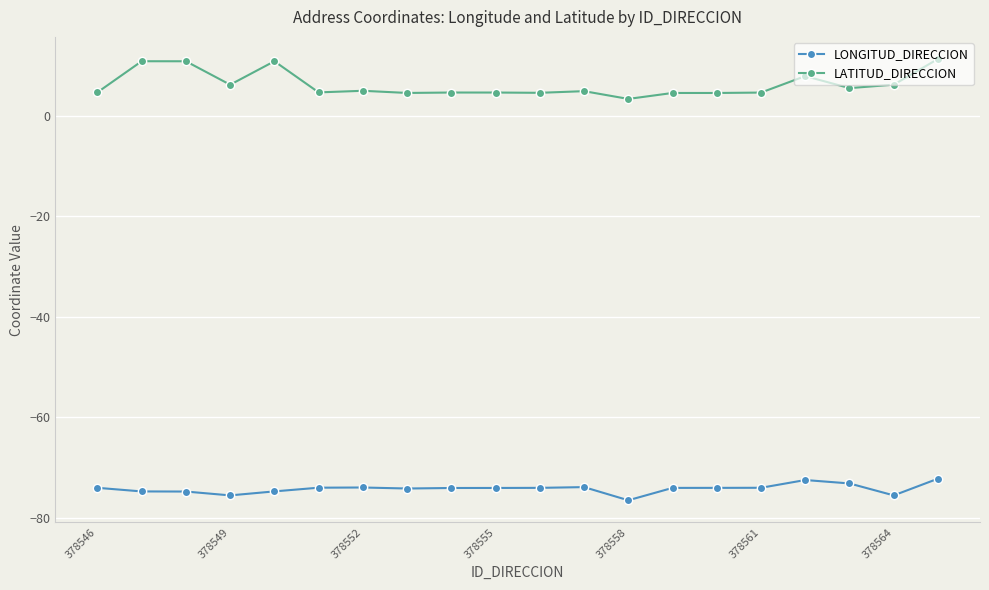

What is the value of the LATITUD_DIRECCION point at the 3rd from the left?

10.9